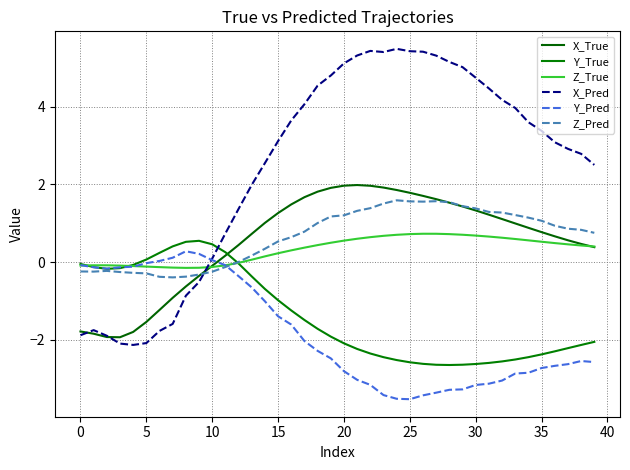

After their last crossing, which series has the higher values: X_Pred or Y_True?

X_Pred